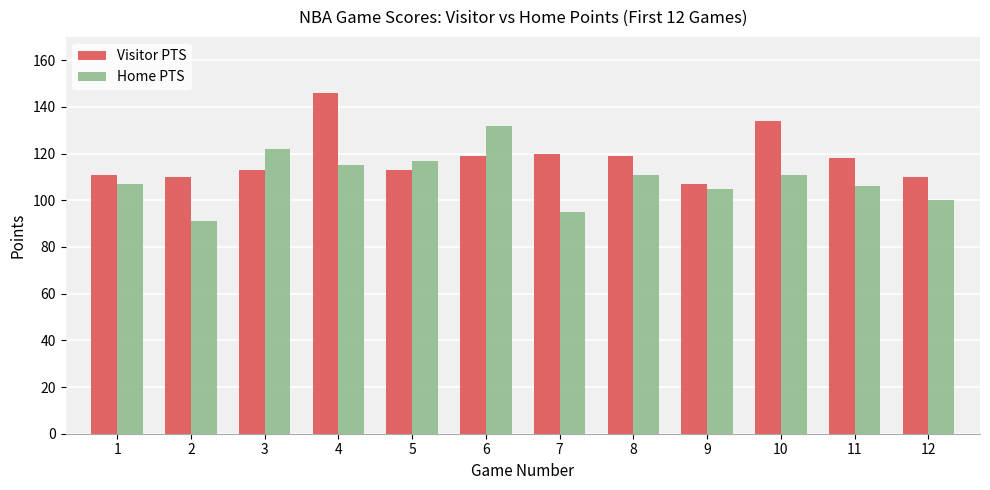

At which label does Home PTS first exceed 111?

3